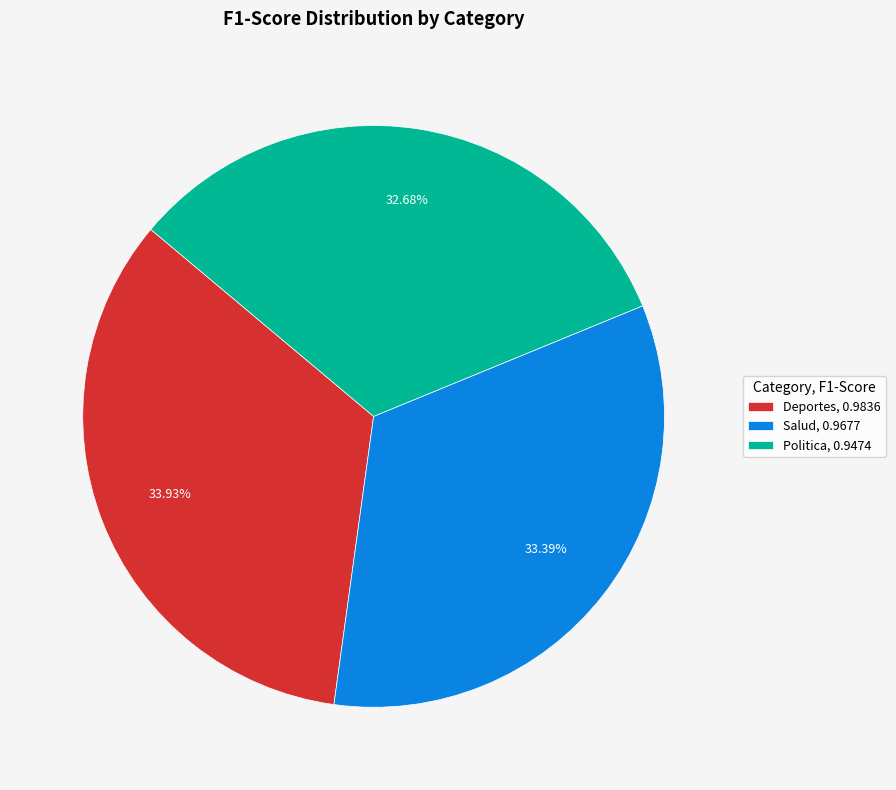

Which slice is the largest?

Deportes